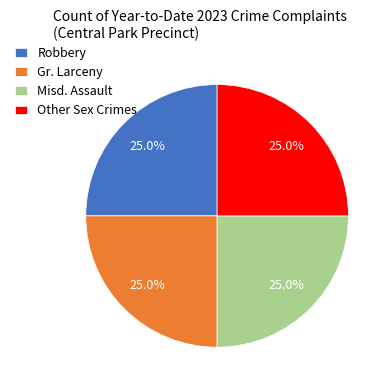

To the nearest percent, what is the difference between the largest and smallest slice percentages?

0%